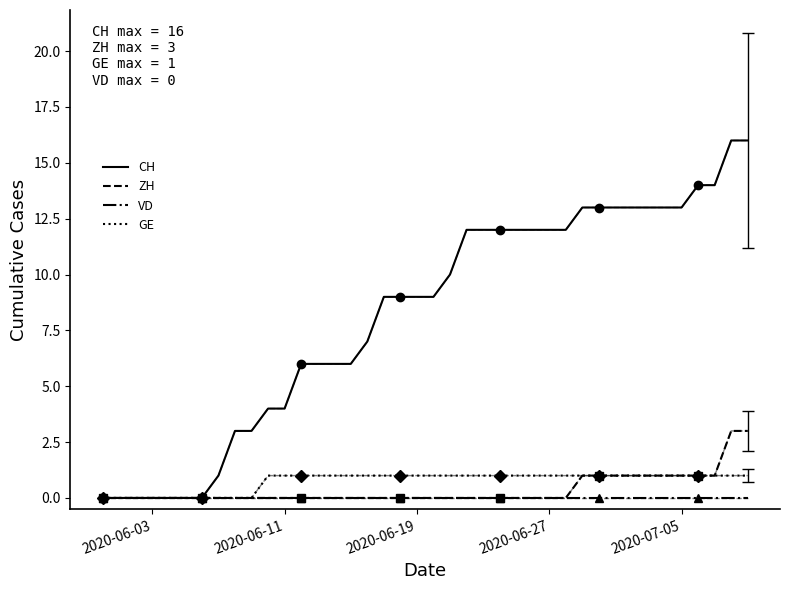

True or false: VD has a value of 0 at 2020-07-05.

True